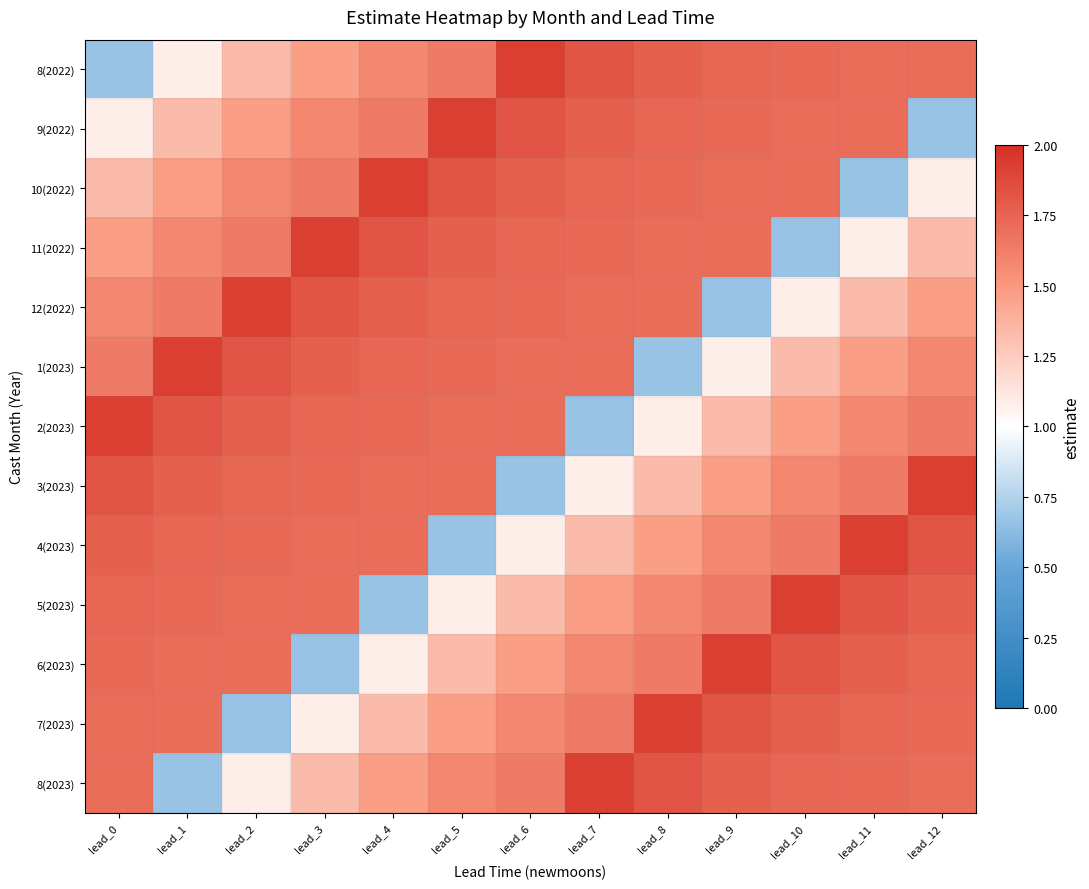

Reading left to right, list all the values displayed in this chart.

8(2022): lead_0=0.7	lead_1=1.1	lead_2=1.3	lead_3=1.5	lead_4=1.6	lead_5=1.6	lead_6=1.9	lead_7=1.8	lead_8=1.8	lead_9=1.7	lead_10=1.7	lead_11=1.7	lead_12=1.7
9(2022): lead_0=1.1	lead_1=1.3	lead_2=1.5	lead_3=1.6	lead_4=1.6	lead_5=1.9	lead_6=1.8	lead_7=1.8	lead_8=1.7	lead_9=1.7	lead_10=1.7	lead_11=1.7	lead_12=0.7
10(2022): lead_0=1.3	lead_1=1.5	lead_2=1.6	lead_3=1.6	lead_4=1.9	lead_5=1.8	lead_6=1.8	lead_7=1.7	lead_8=1.7	lead_9=1.7	lead_10=1.7	lead_11=0.7	lead_12=1.1
11(2022): lead_0=1.5	lead_1=1.6	lead_2=1.6	lead_3=1.9	lead_4=1.8	lead_5=1.8	lead_6=1.7	lead_7=1.7	lead_8=1.7	lead_9=1.7	lead_10=0.7	lead_11=1.1	lead_12=1.3
12(2022): lead_0=1.6	lead_1=1.6	lead_2=1.9	lead_3=1.8	lead_4=1.8	lead_5=1.7	lead_6=1.7	lead_7=1.7	lead_8=1.7	lead_9=0.7	lead_10=1.1	lead_11=1.3	lead_12=1.5
1(2023): lead_0=1.6	lead_1=1.9	lead_2=1.8	lead_3=1.8	lead_4=1.7	lead_5=1.7	lead_6=1.7	lead_7=1.7	lead_8=0.7	lead_9=1.1	lead_10=1.3	lead_11=1.5	lead_12=1.6
2(2023): lead_0=1.9	lead_1=1.8	lead_2=1.8	lead_3=1.7	lead_4=1.7	lead_5=1.7	lead_6=1.7	lead_7=0.7	lead_8=1.1	lead_9=1.3	lead_10=1.5	lead_11=1.6	lead_12=1.6
3(2023): lead_0=1.8	lead_1=1.8	lead_2=1.7	lead_3=1.7	lead_4=1.7	lead_5=1.7	lead_6=0.7	lead_7=1.1	lead_8=1.3	lead_9=1.5	lead_10=1.6	lead_11=1.6	lead_12=1.9
4(2023): lead_0=1.8	lead_1=1.7	lead_2=1.7	lead_3=1.7	lead_4=1.7	lead_5=0.7	lead_6=1.1	lead_7=1.3	lead_8=1.5	lead_9=1.6	lead_10=1.6	lead_11=1.9	lead_12=1.8
5(2023): lead_0=1.7	lead_1=1.7	lead_2=1.7	lead_3=1.7	lead_4=0.7	lead_5=1.1	lead_6=1.3	lead_7=1.5	lead_8=1.6	lead_9=1.6	lead_10=1.9	lead_11=1.8	lead_12=1.8
6(2023): lead_0=1.7	lead_1=1.7	lead_2=1.7	lead_3=0.7	lead_4=1.1	lead_5=1.3	lead_6=1.5	lead_7=1.6	lead_8=1.6	lead_9=1.9	lead_10=1.8	lead_11=1.8	lead_12=1.7
7(2023): lead_0=1.7	lead_1=1.7	lead_2=0.7	lead_3=1.1	lead_4=1.3	lead_5=1.5	lead_6=1.6	lead_7=1.6	lead_8=1.9	lead_9=1.8	lead_10=1.8	lead_11=1.7	lead_12=1.7
8(2023): lead_0=1.7	lead_1=0.7	lead_2=1.1	lead_3=1.3	lead_4=1.5	lead_5=1.6	lead_6=1.6	lead_7=1.9	lead_8=1.8	lead_9=1.8	lead_10=1.7	lead_11=1.7	lead_12=1.7